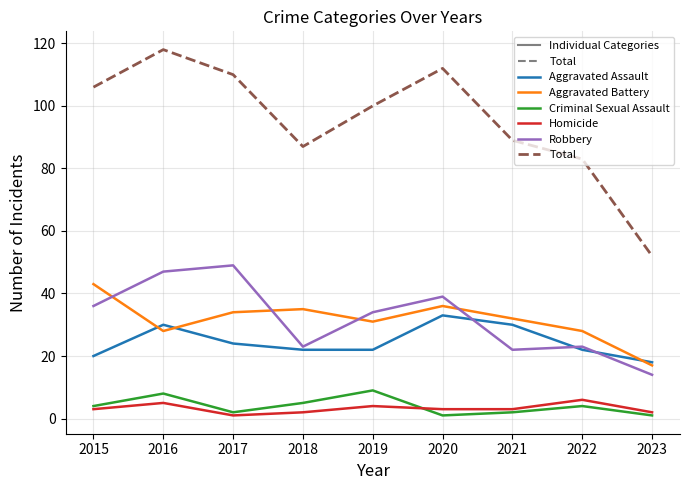

Which category has the highest value in the Aggravated Battery series?

2015